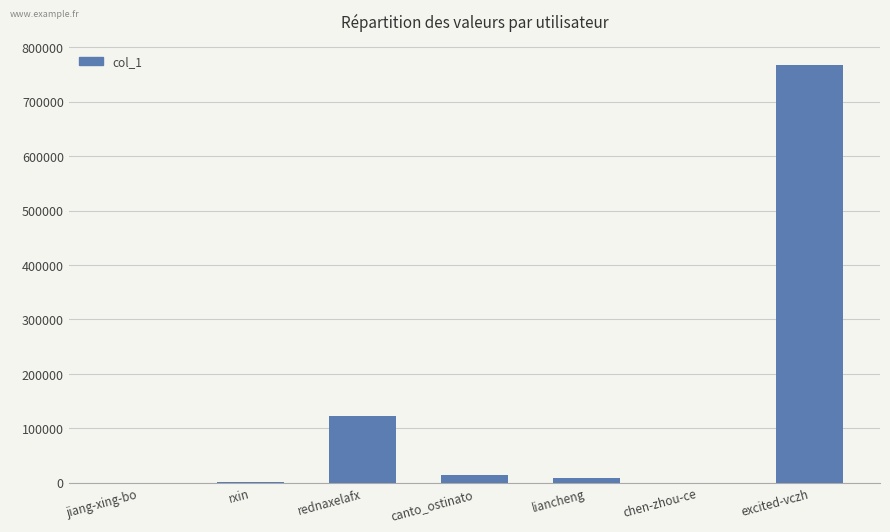

The value at rednaxelafx is 30796. True or false?

False